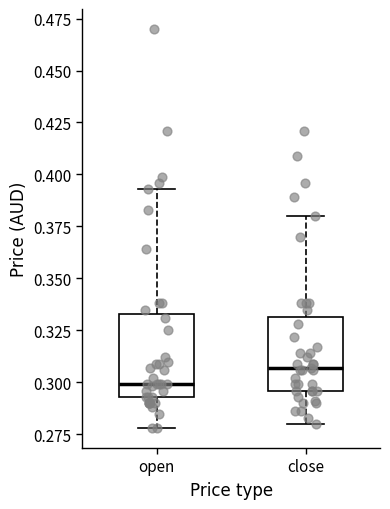

Reading left to right, read every box against the y-axis: the position of its median line, the range the box covers, and the ends of its whiskers. The values are not printed on the chart, so give them approximately, as read against the axis.

open: median 0.300, box 0.295 to 0.335, whiskers 0.280 to 0.395
close: median 0.305, box 0.295 to 0.330, whiskers 0.280 to 0.380